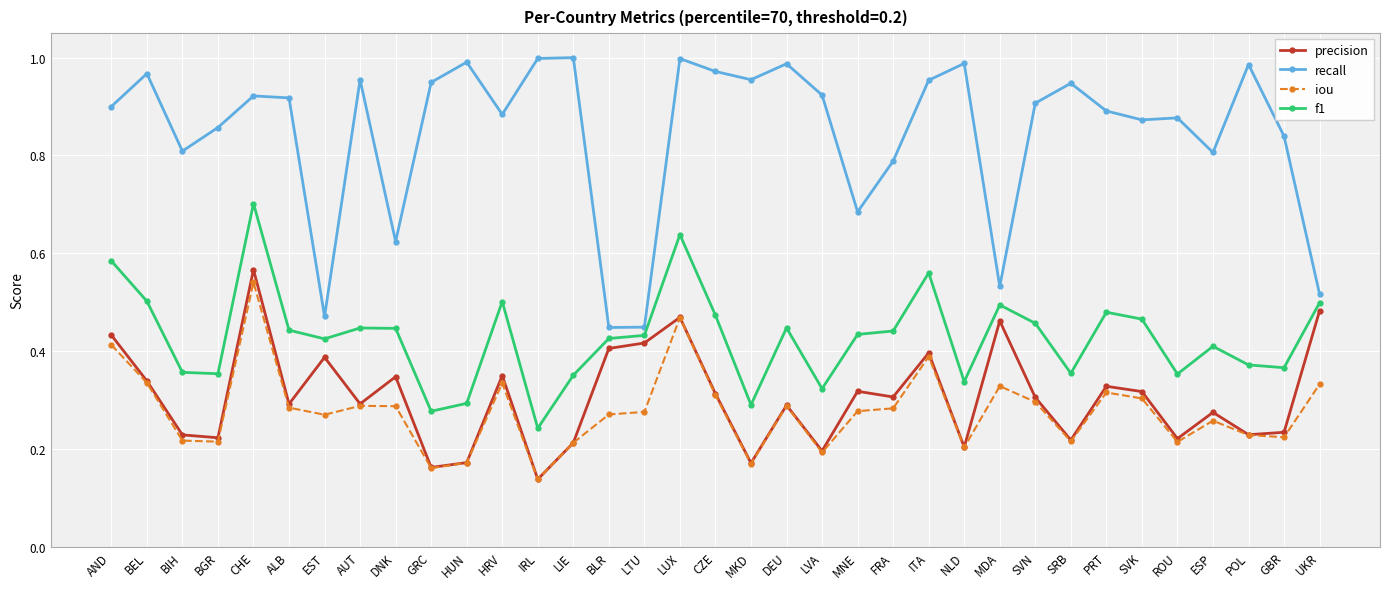

True or false: f1 and iou intersect in this chart.

False